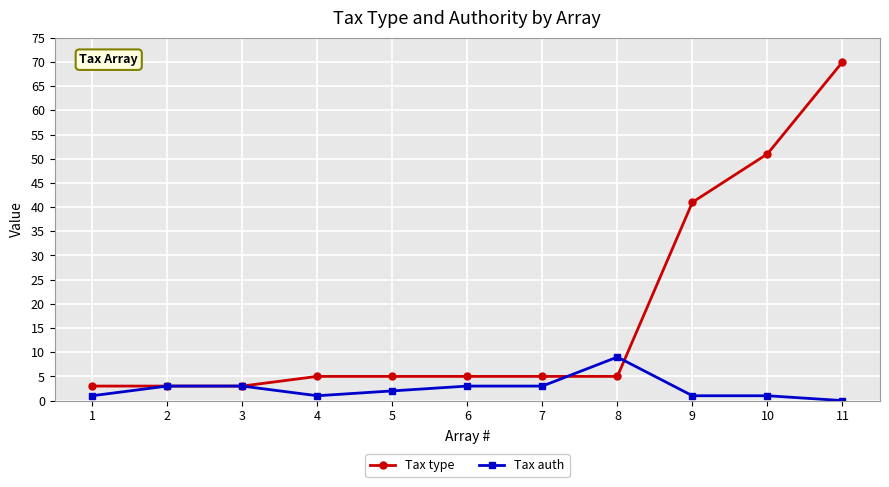

Is it true that Tax auth equals 0 at 11?

True